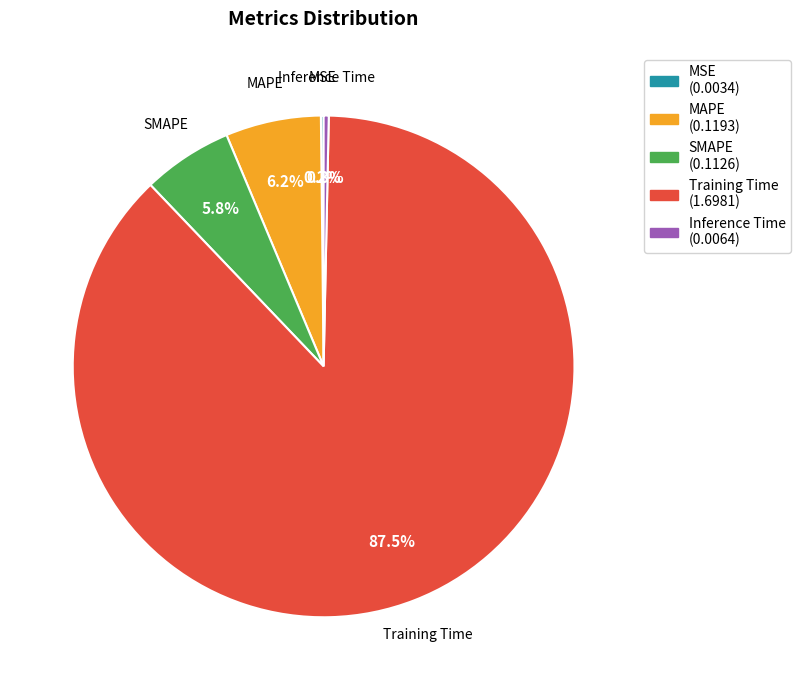

The SMAPE slice represents 6% of the pie. True or false?

True